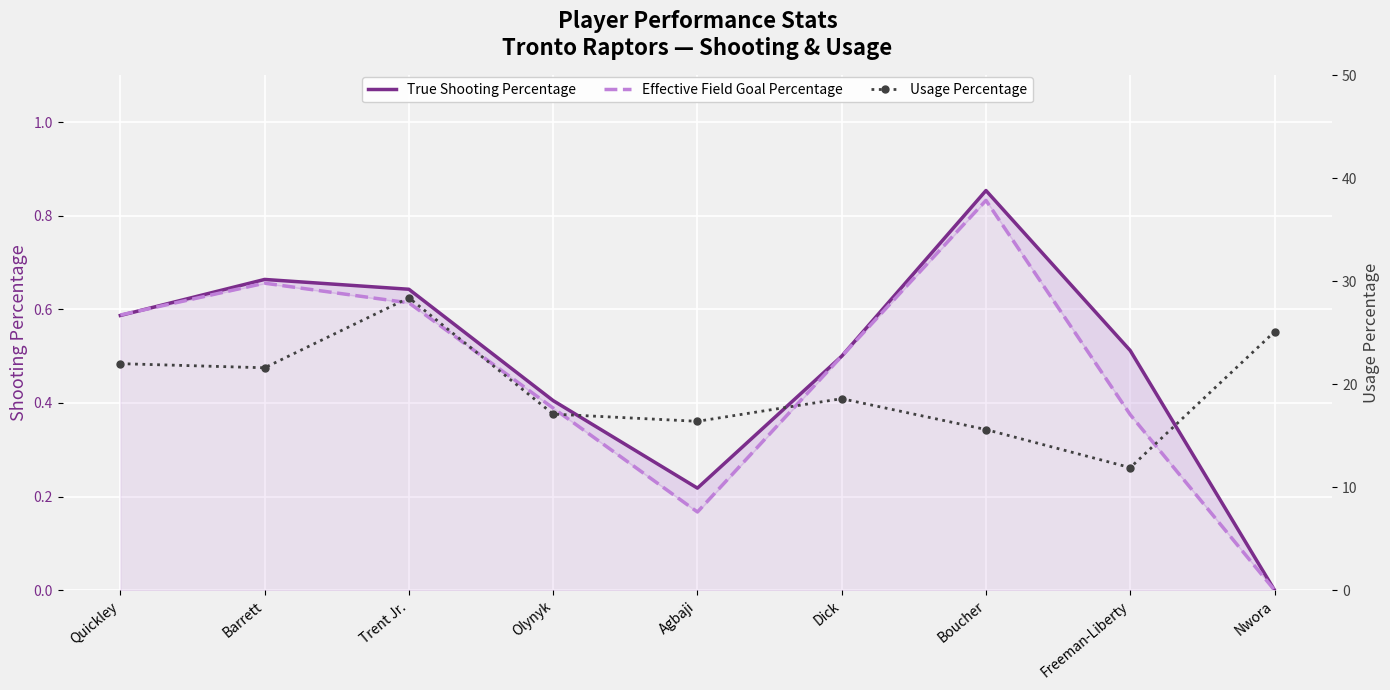

In Usage Percentage, how many points are lower than both neighbors (excluding endpoints)?

3